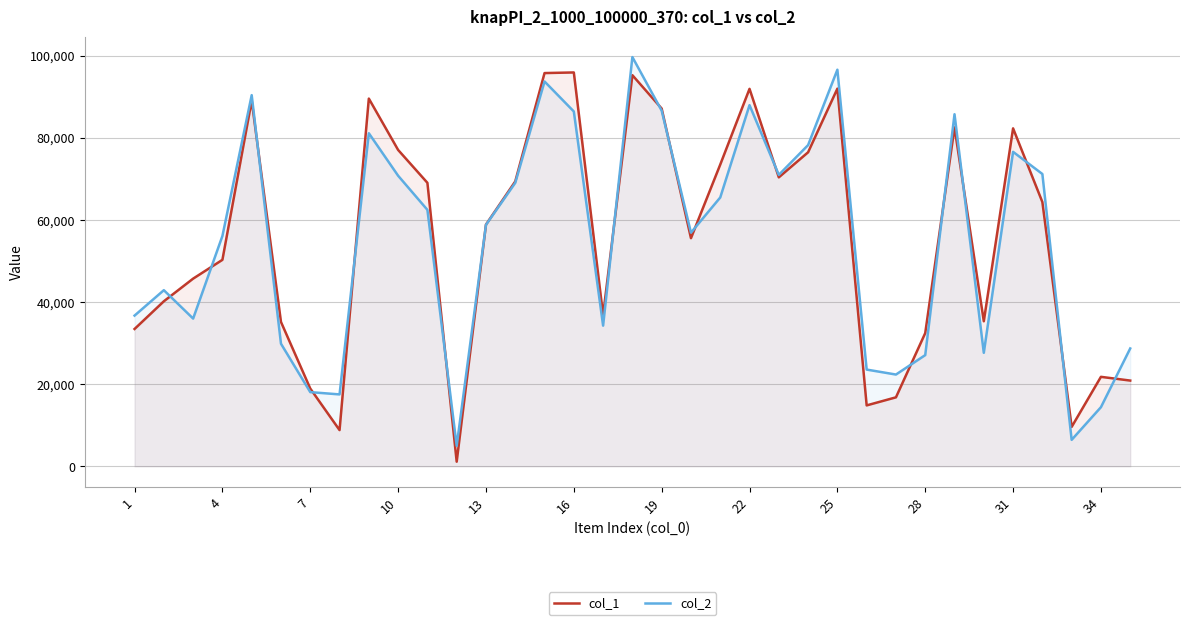

What is the total value across all series at 26?

39133